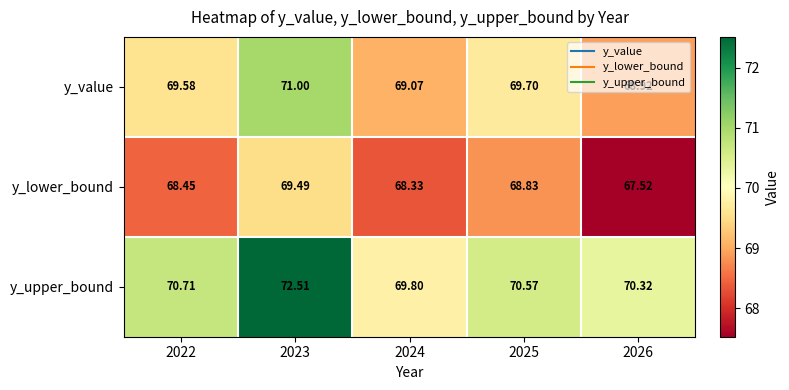

Rank the series by their maximum value, from lowest to highest.

y_lower_bound, y_value, y_upper_bound